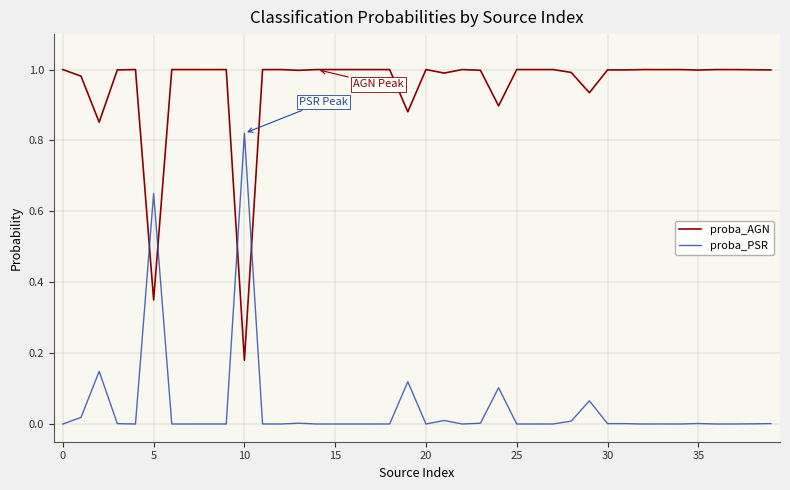

Which series ends up on top after the final intersection of proba_AGN and proba_PSR?

proba_AGN